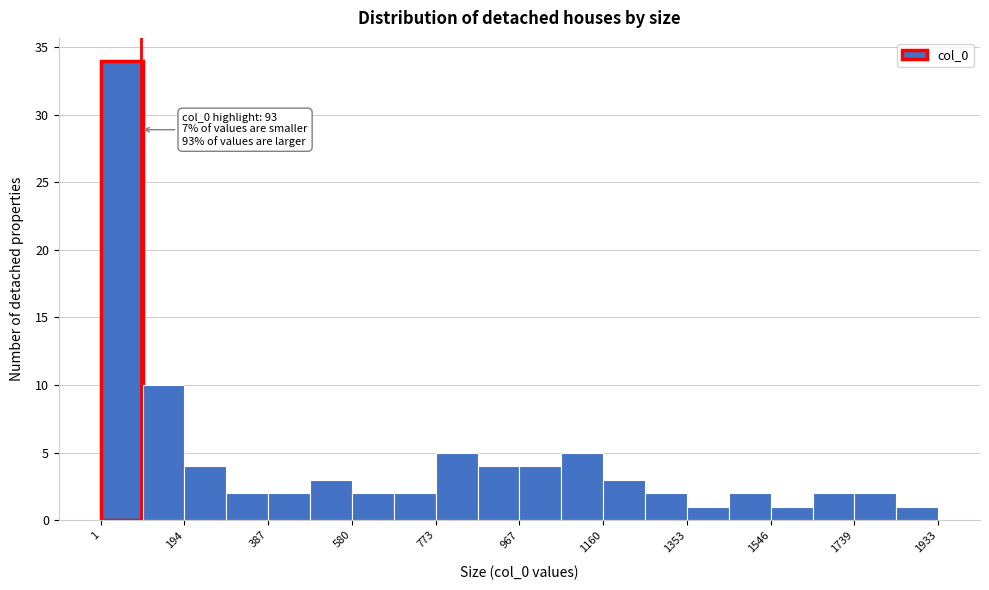

Which range on the x-axis has the tallest bar?

0 to 100